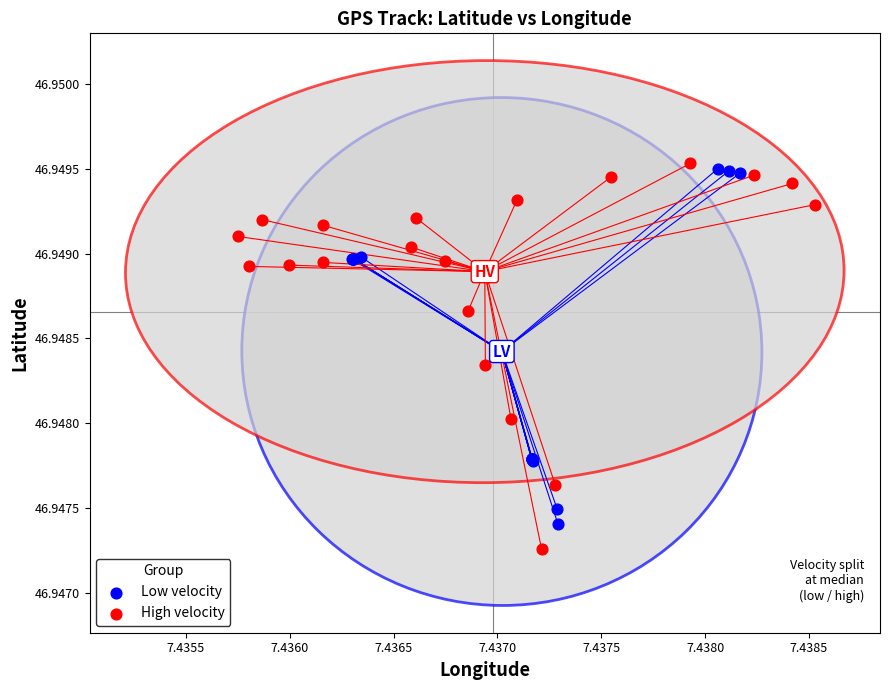

Which series has the largest Y range (max minus min)?

High velocity